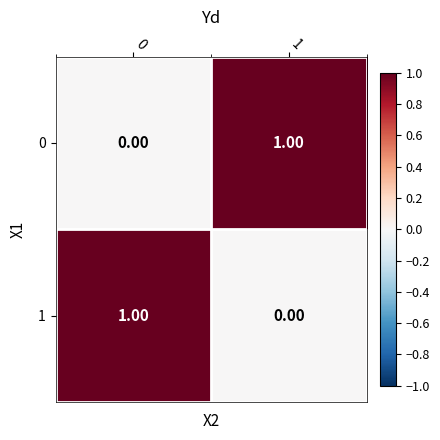

Rank the categories by 0 value from highest to lowest.

1, 0